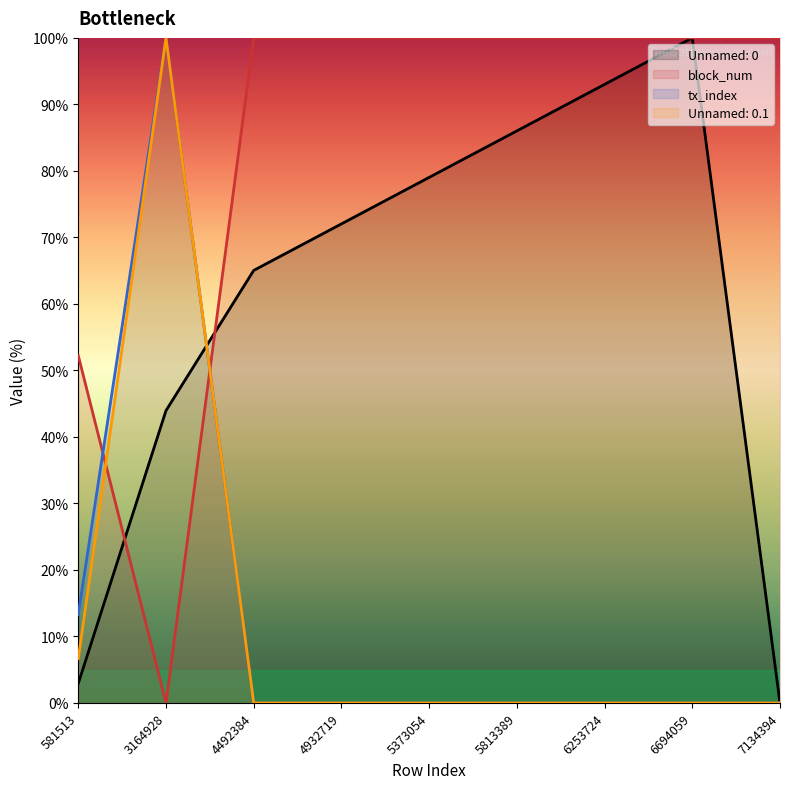

What value does the tx_index line series have at 3164928?

100.0